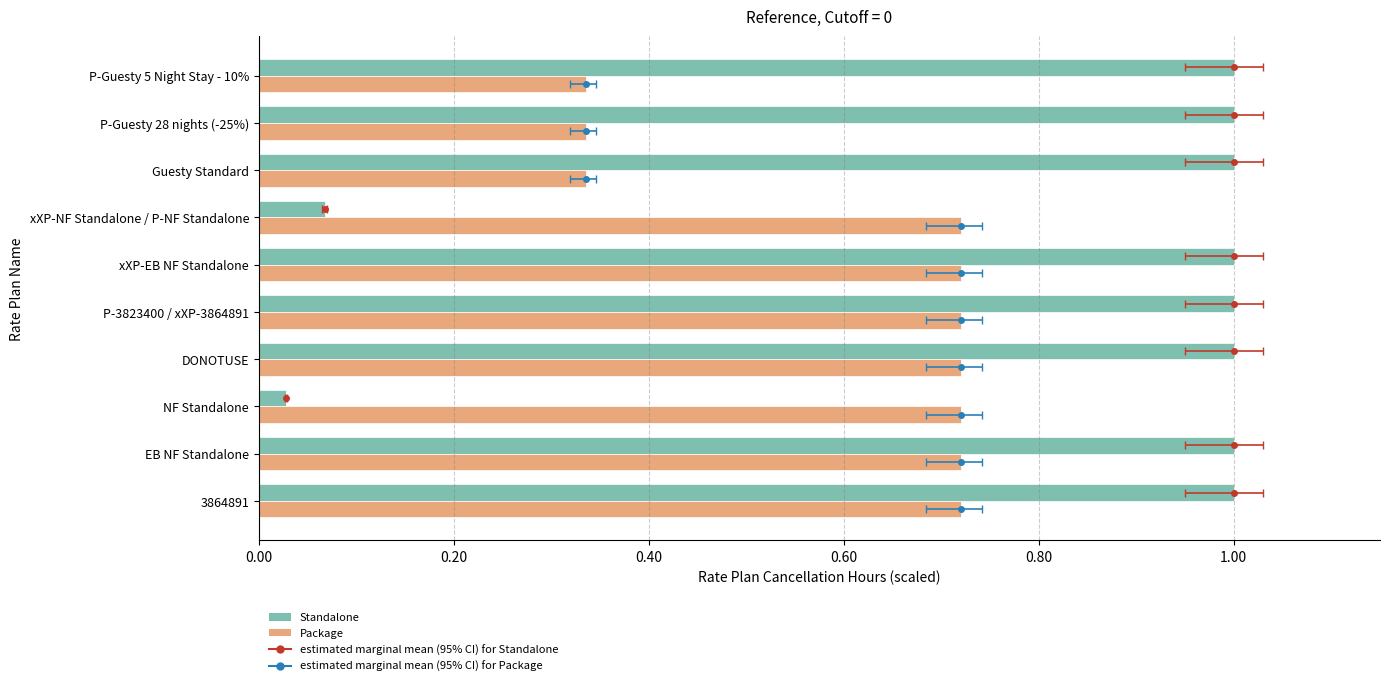

Reading left to right, what are all the values shown in this chart?

Standalone: 1.0	1.0	0.0	1.0	1.0	1.0	0.1	1.0	1.0	1.0
Package: 0.7	0.7	0.7	0.7	0.7	0.7	0.7	0.3	0.3	0.3